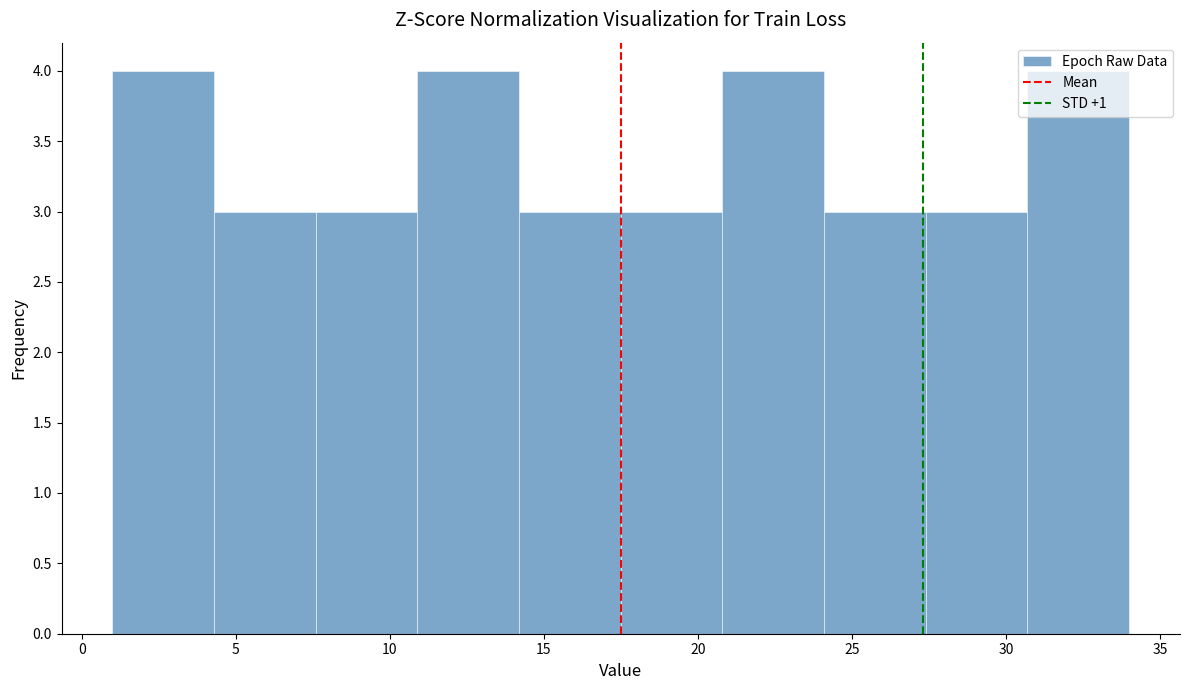

Reading left to right, transcribe this chart: for each bar, give the range it covers on the x-axis and its height. Neither the bar edges nor the heights are printed on the chart, so give them approximately, as read against the axes.

1.0 to 4.3: 4
4.3 to 7.6: 3
7.6 to 10.9: 3
10.9 to 14.2: 4
14.2 to 17.5: 3
17.5 to 20.8: 3
20.8 to 24.1: 4
24.1 to 27.4: 3
27.4 to 30.7: 3
30.7 to 34.0: 4